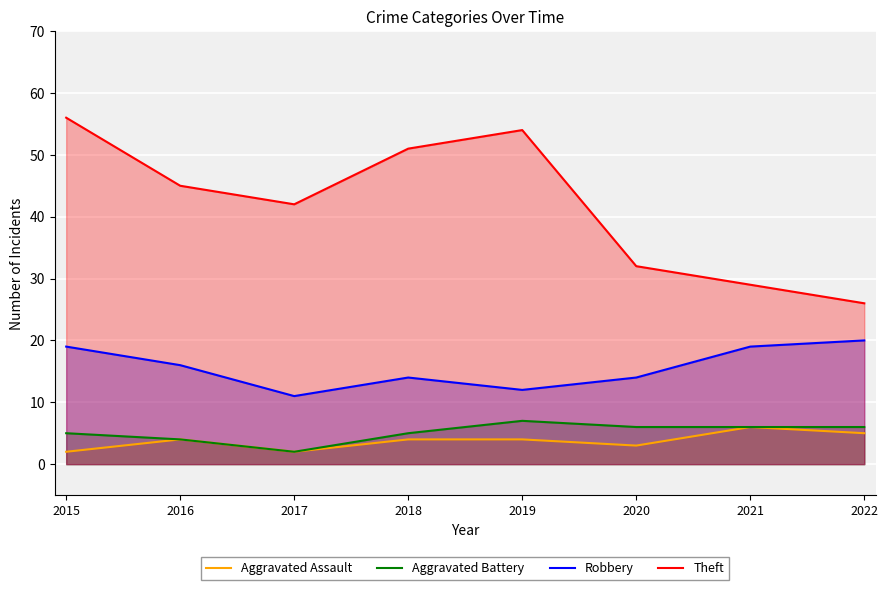

True or false: Theft and Robbery cross at least once.

False